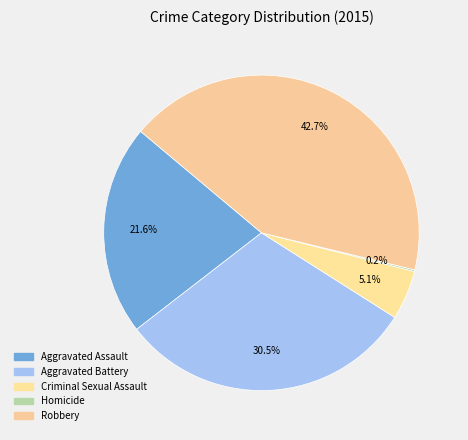

To the nearest percent, what is the difference between the Criminal Sexual Assault and Aggravated Assault slice percentages?

17%